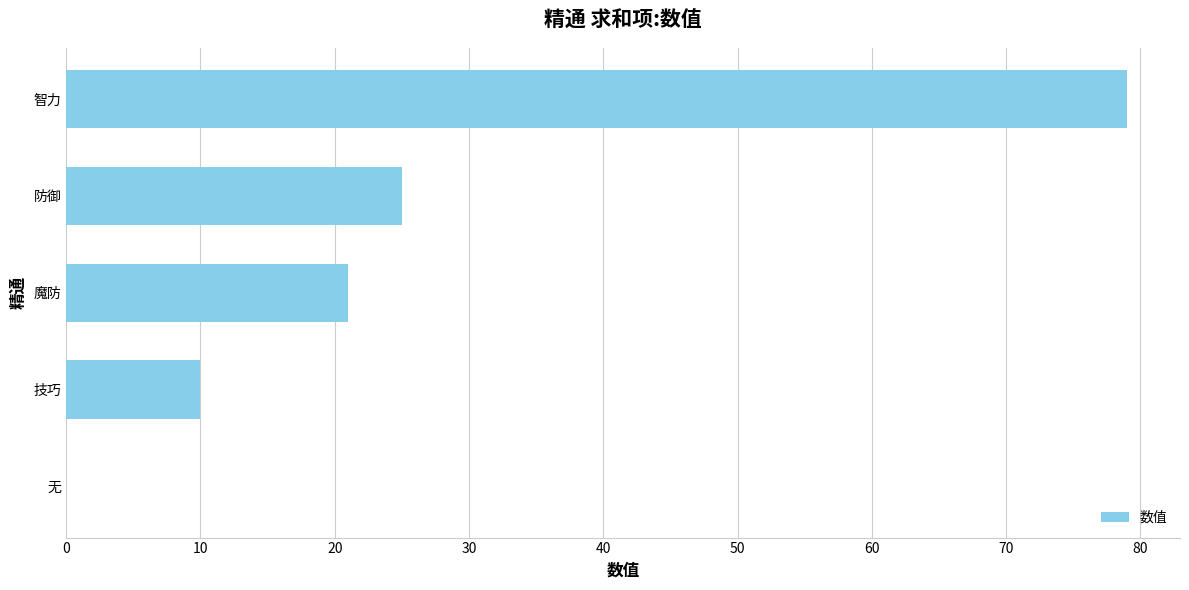

Count the number of data series in this chart.

1